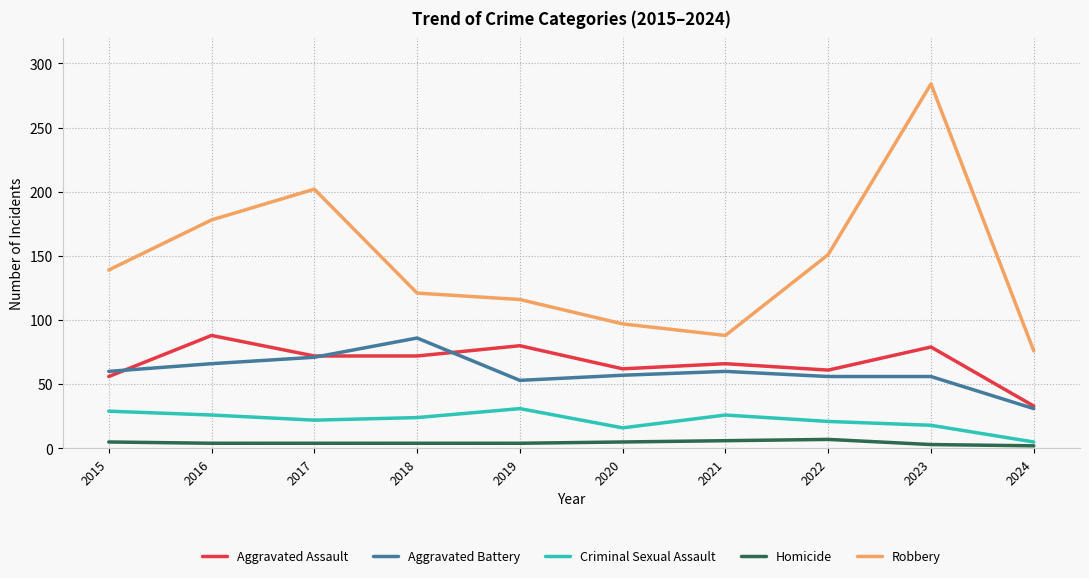

True or false: Homicide and Robbery intersect in this chart.

False